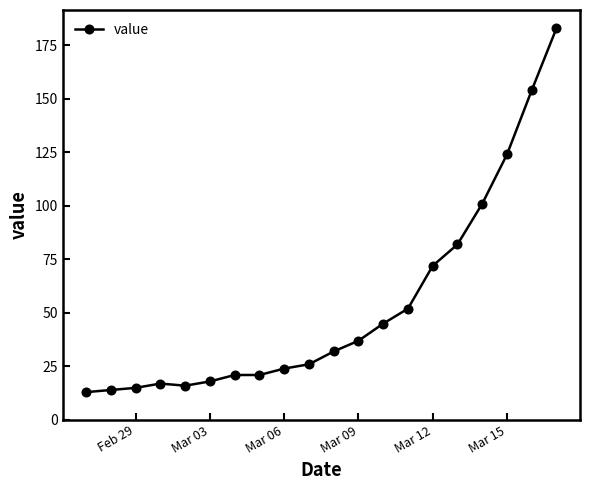

What is the minimum value shown in the chart?

13